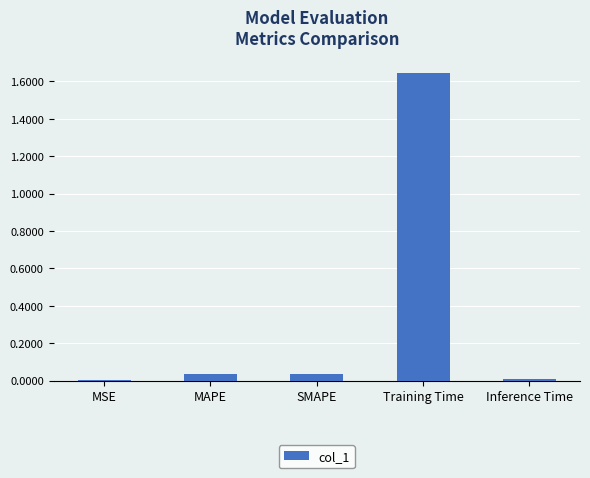

What is the sum of all values?

1.7